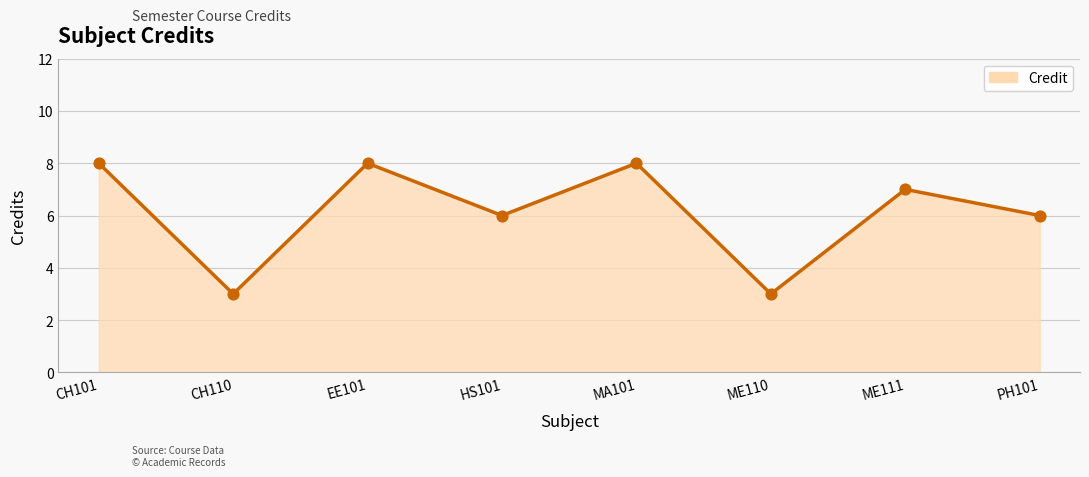

What is the change in value from ME110 to ME111?

+4